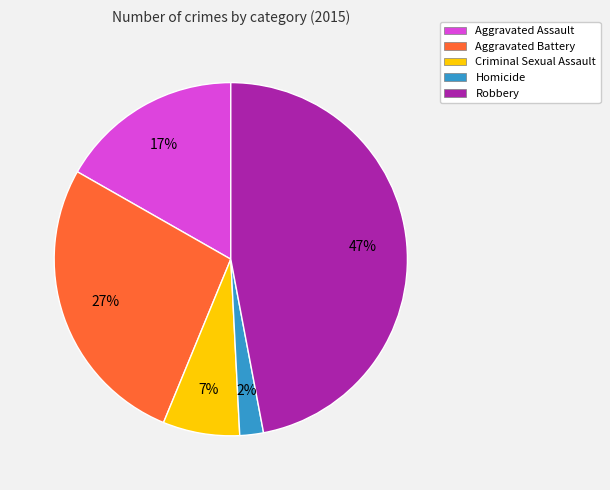

To the nearest percent, what is the difference between the largest and smallest slice percentages?

45%